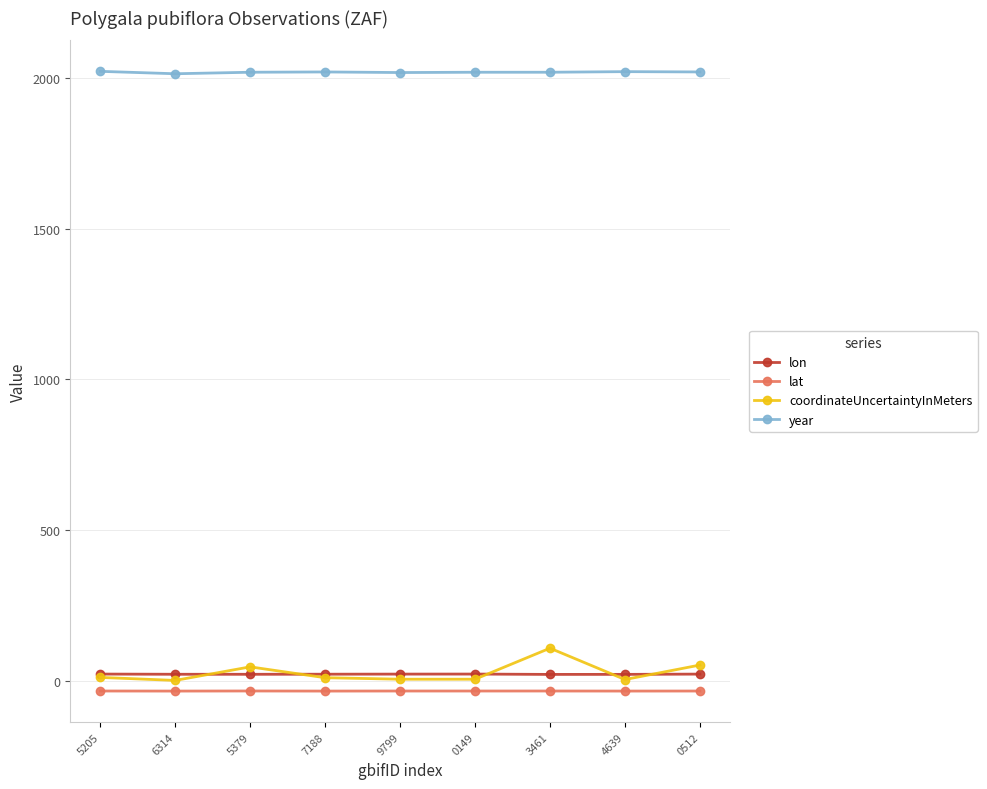

What is the value of the year point at the 5th from the left?

2019.0